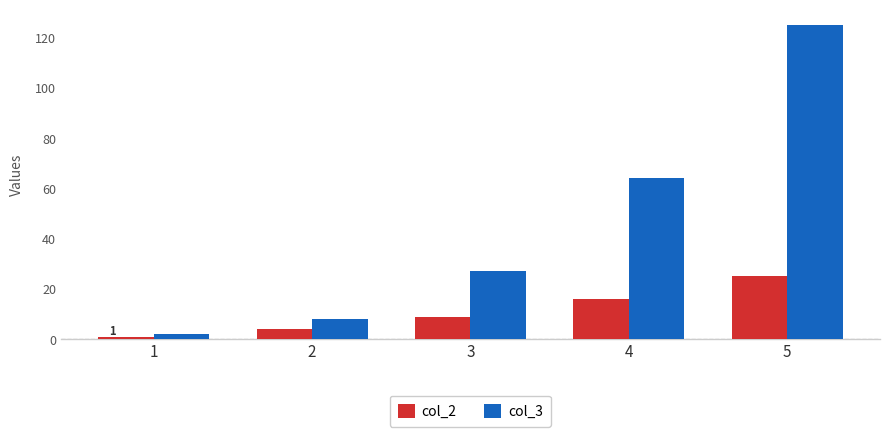

List the series in order of their overall mean, lowest first.

col_2, col_3